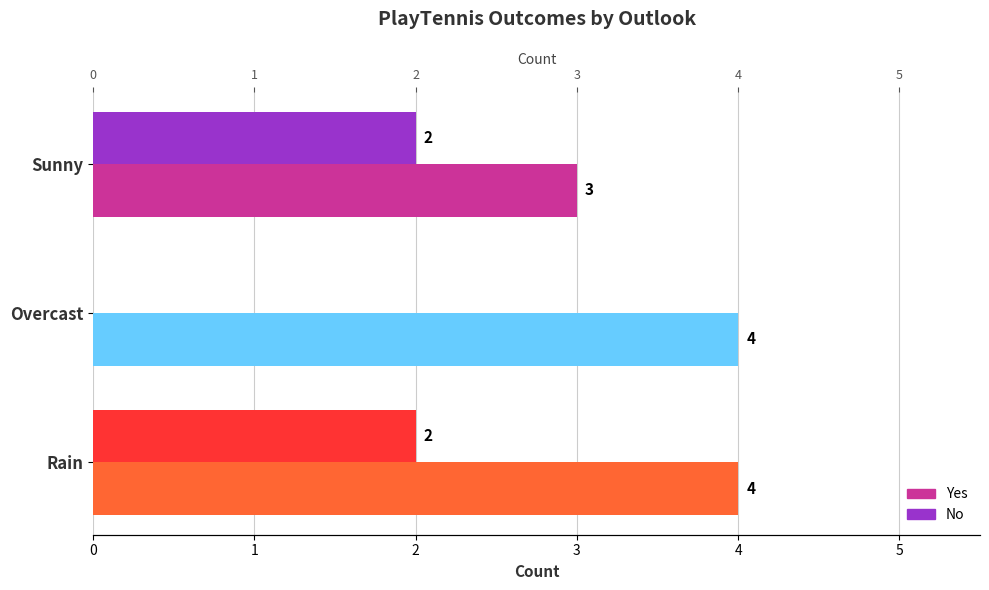

How many data points does each series have?

3